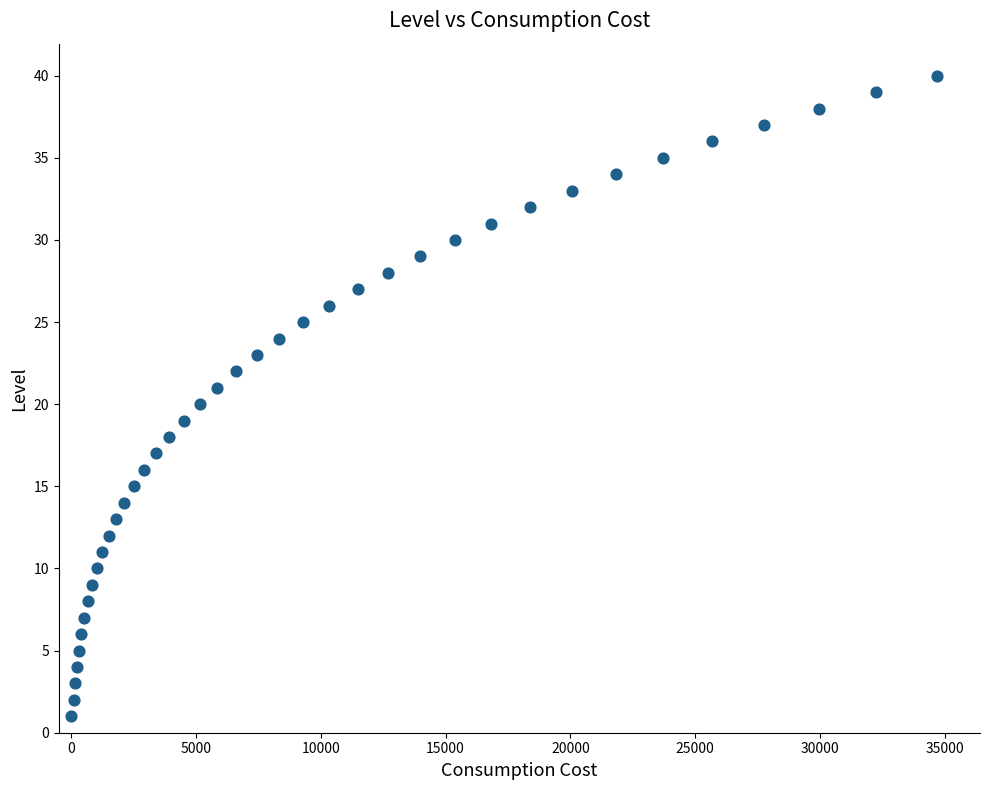

What is the range of X values (max minus min)?

34680